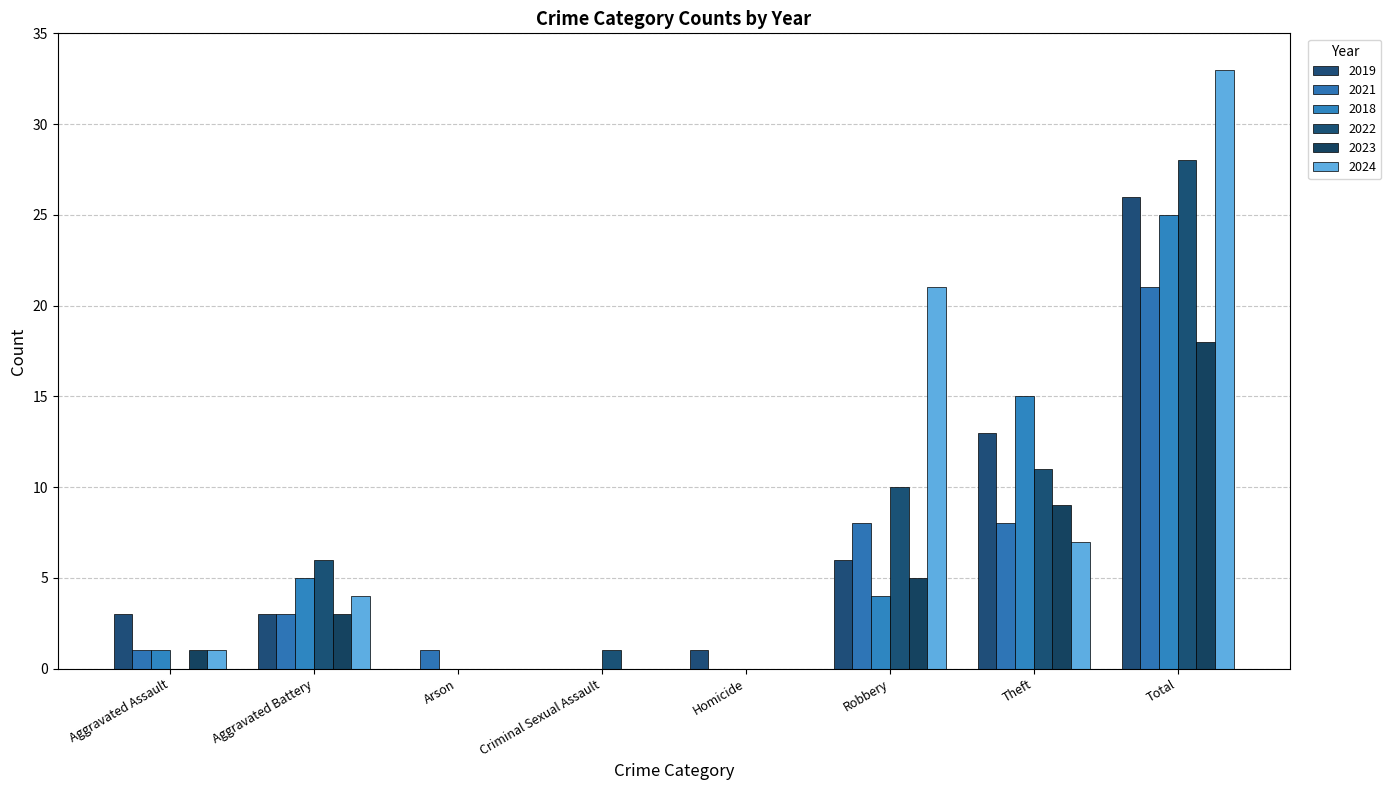

Count the number of categories in the chart.

8